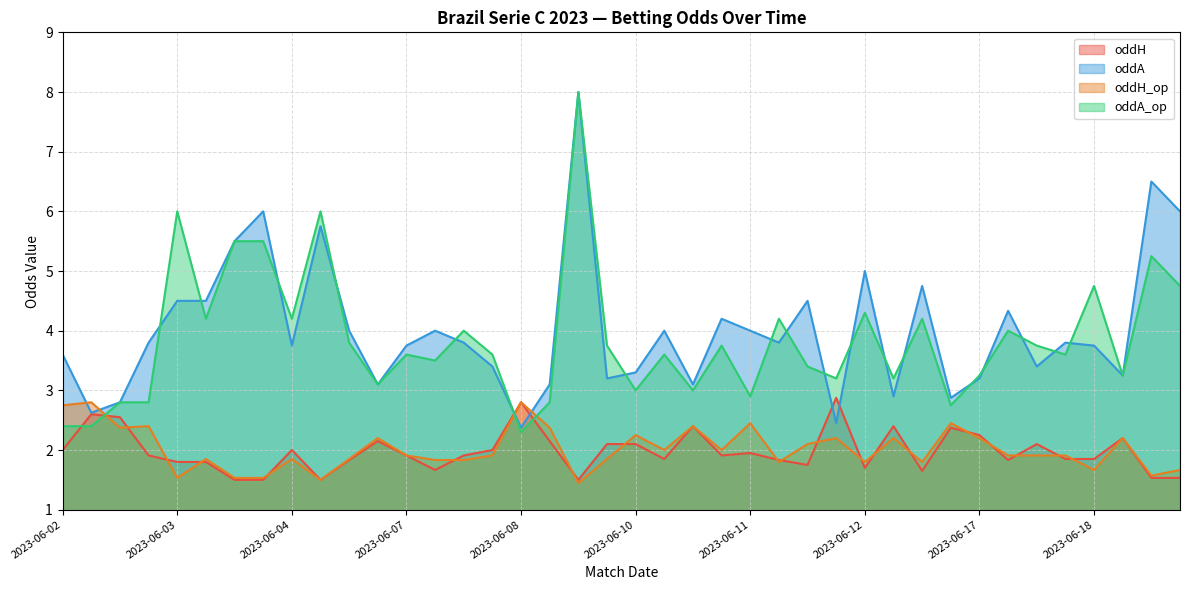

What is the difference between the highest and lowest values at 2023-06-17?

3.1